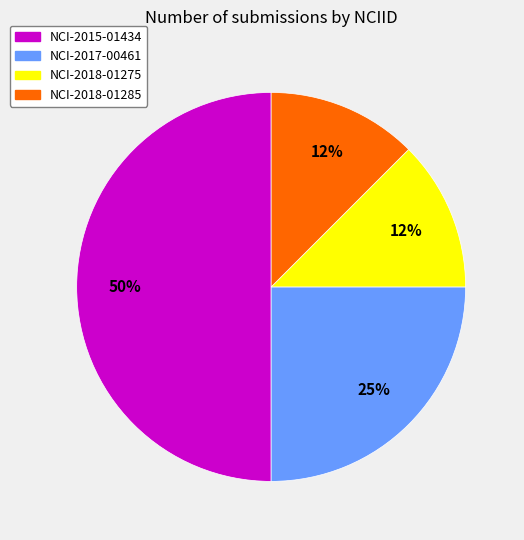

The NCI-2018-01285 slice represents 1% of the pie. True or false?

False